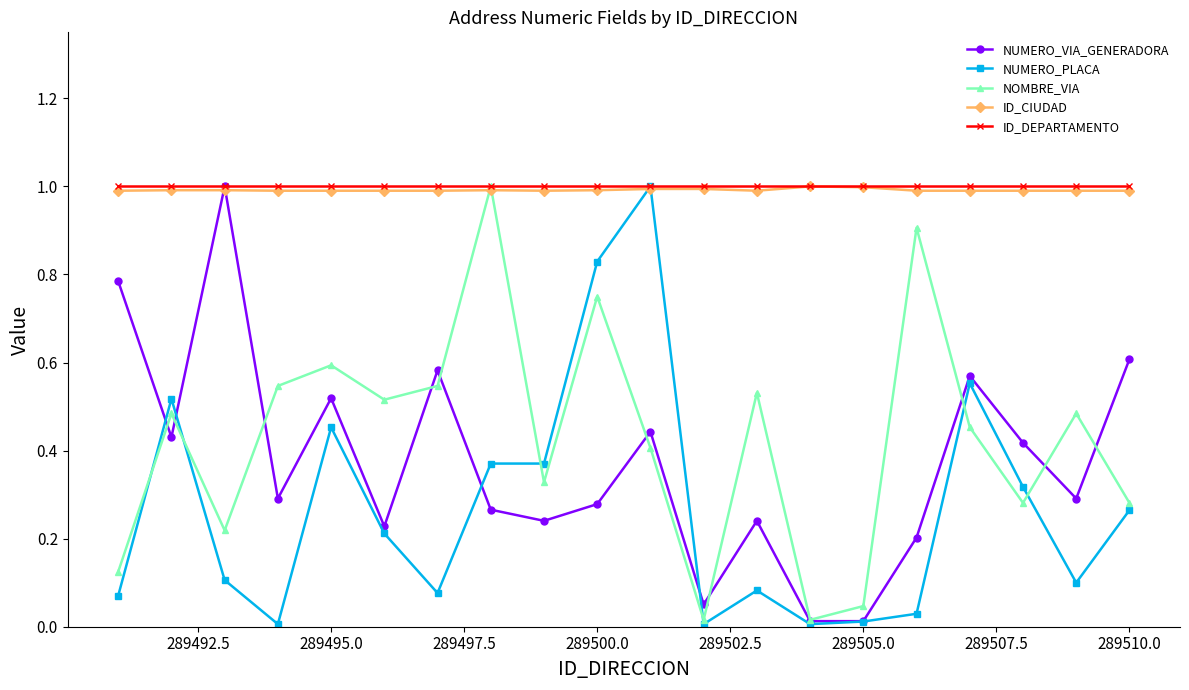

How many interior local valleys does the NOMBRE_VIA series have?

6